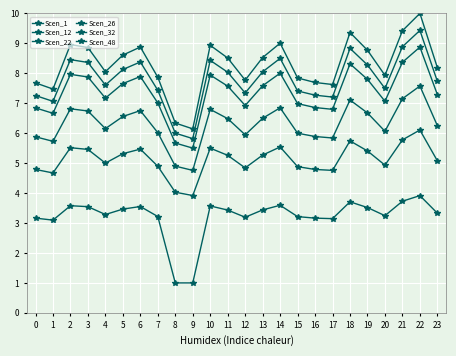

Is the value of Scen_1 at 13 greater than the value of Scen_48 at 5?

Yes